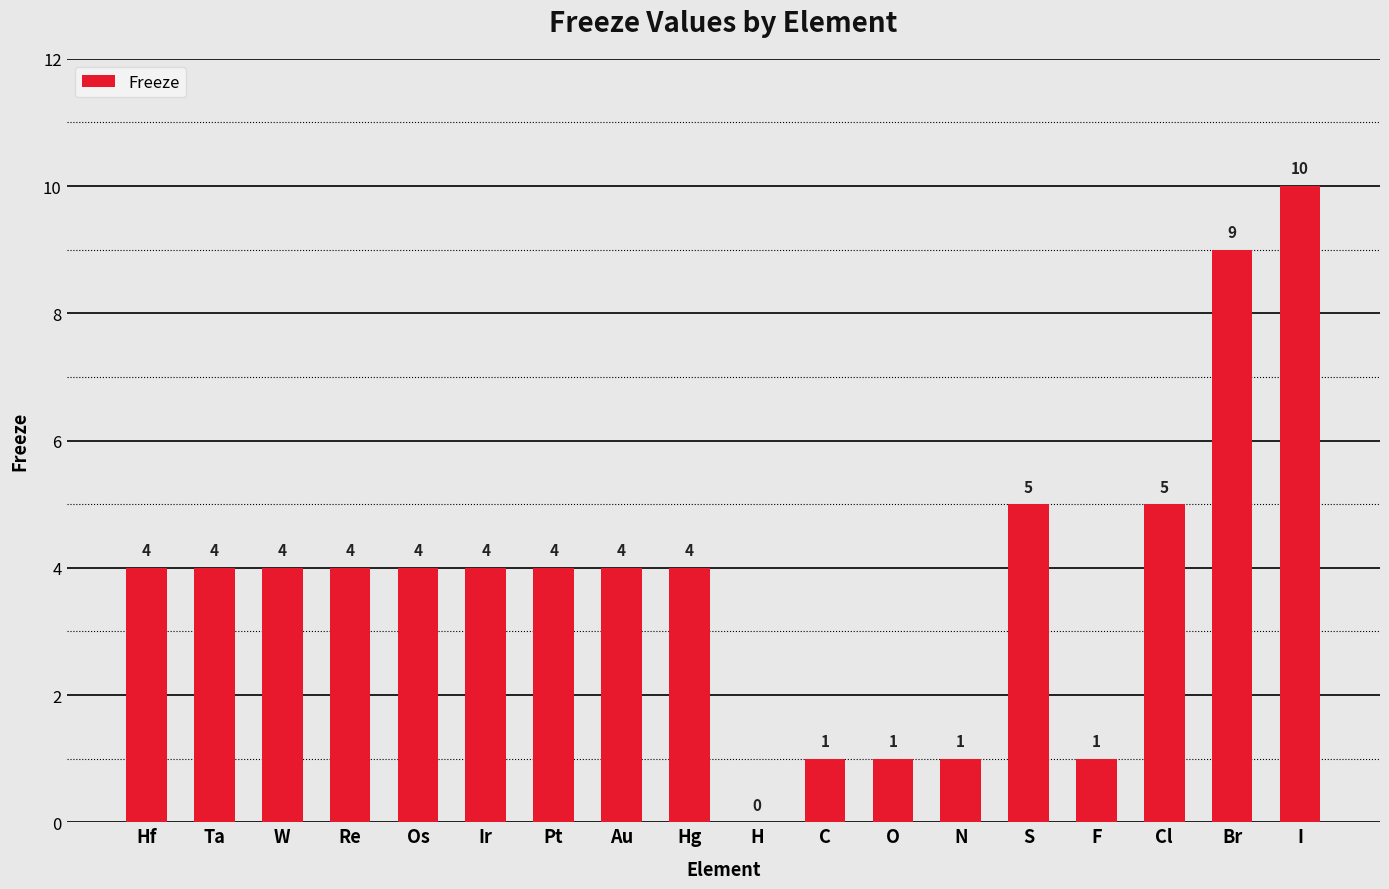

What is the difference between the values at N and Re?

3